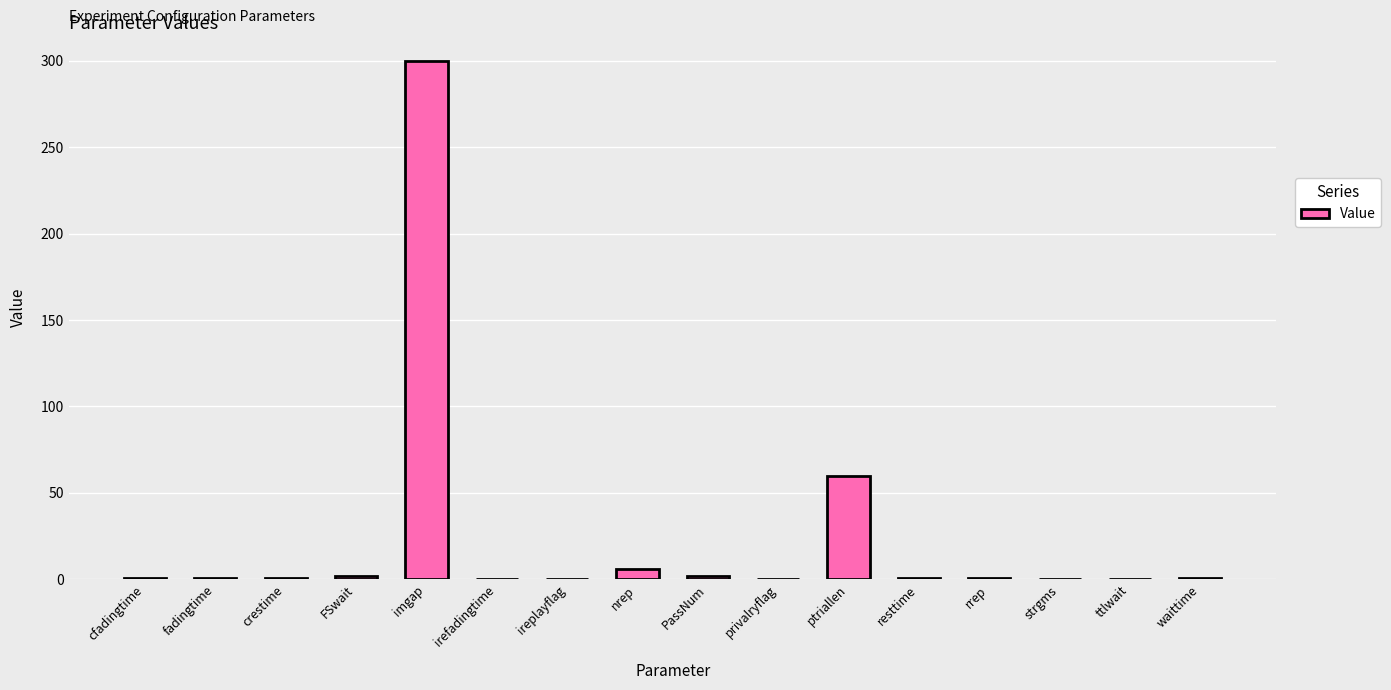

Are the bars horizontal?

No